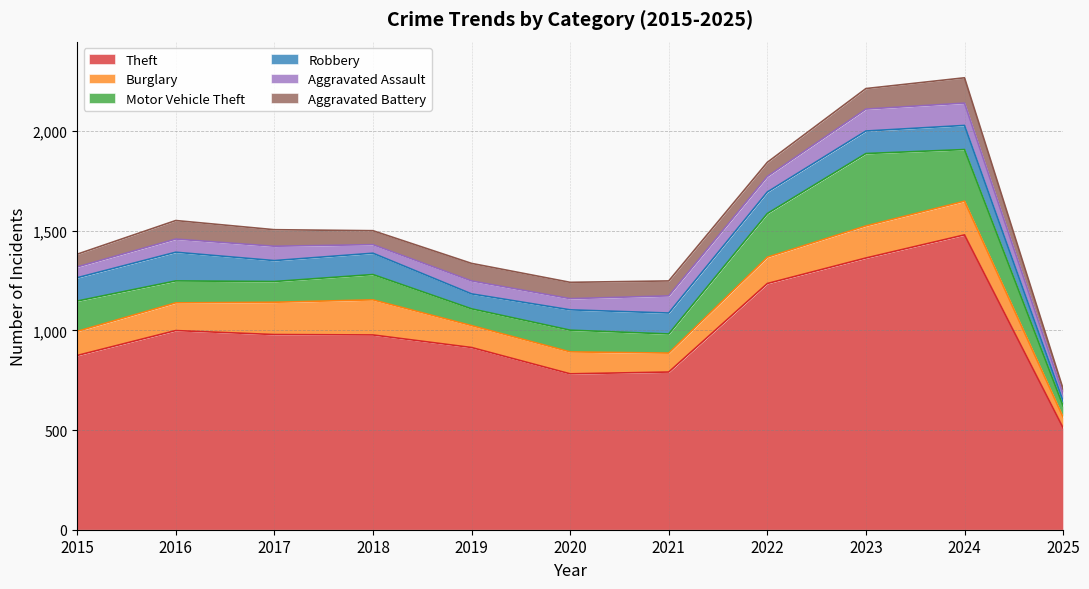

What value does the Robbery series have at 2022?

108